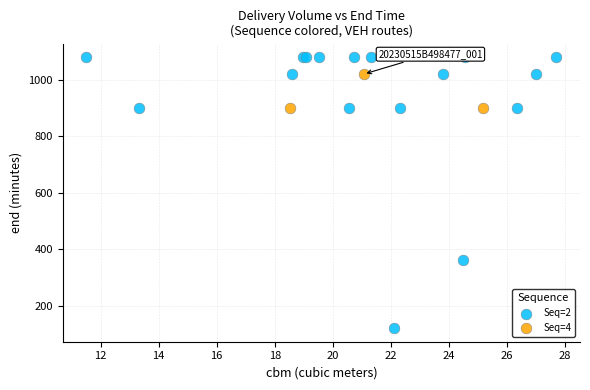

What are all the series names shown in the legend?

Seq=2, Seq=4